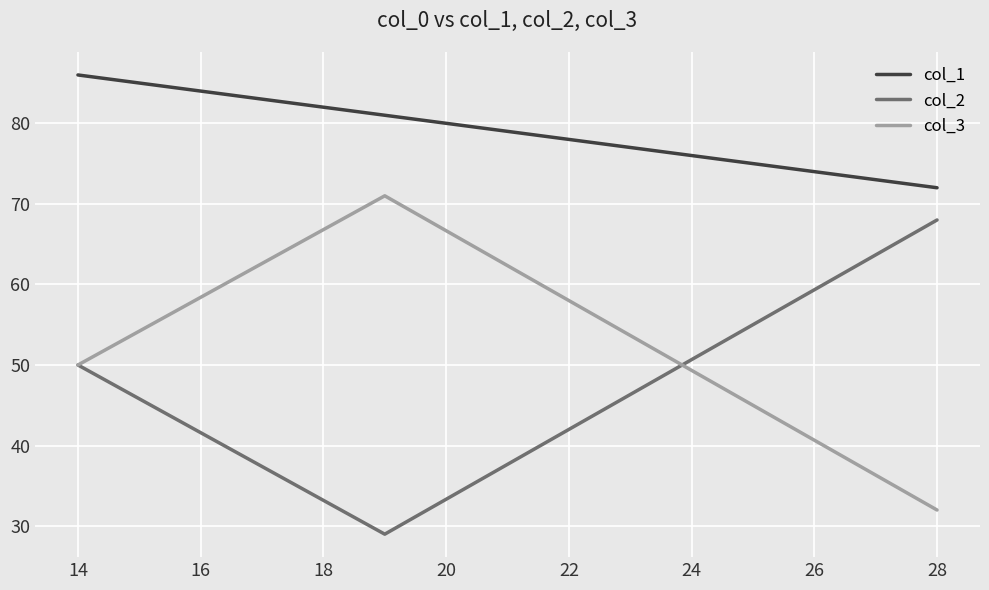

What is the smallest value displayed?

29